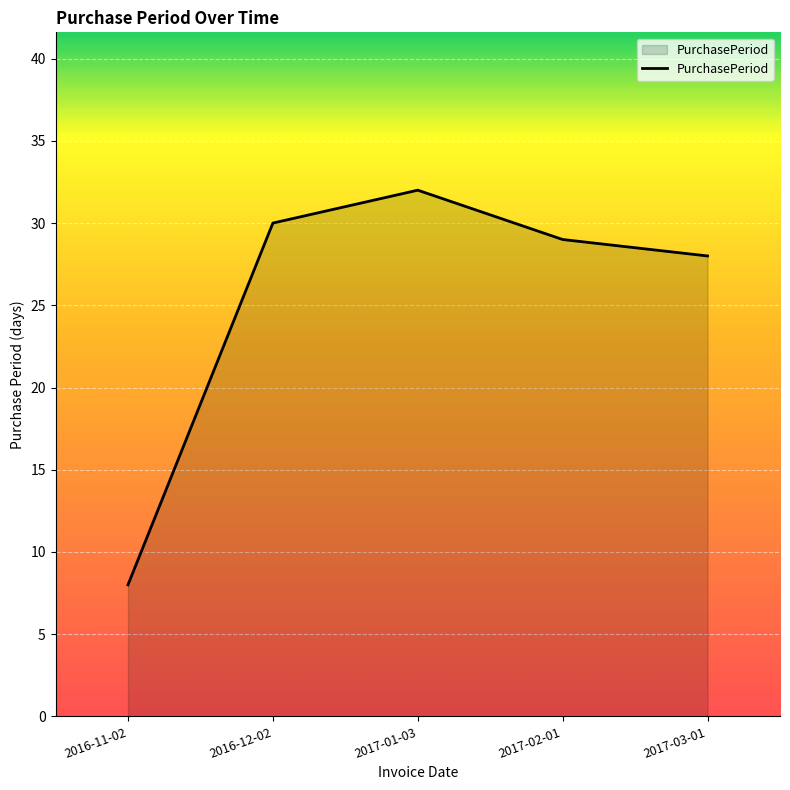

At which category does the chart reach its peak across all series?

2017-01-03